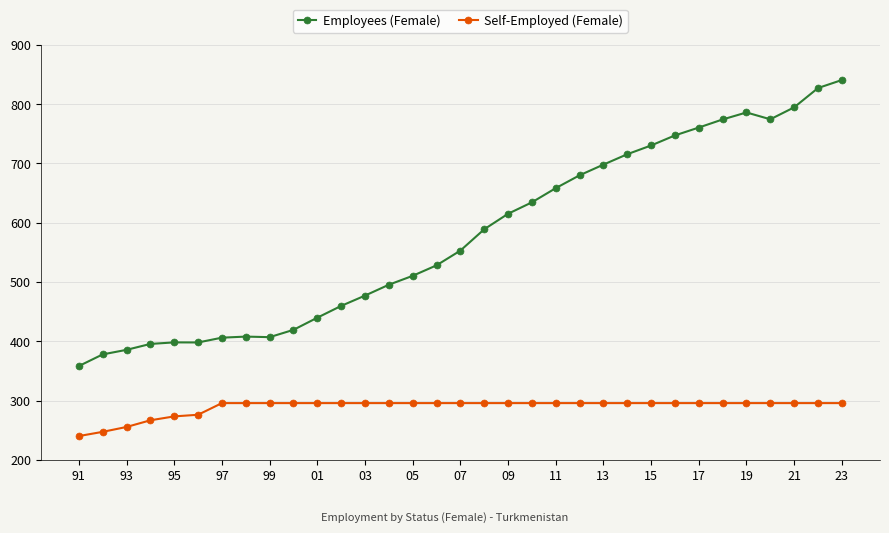

Rank the series by their average value, from highest to lowest.

Employees (Female), Self-Employed (Female)